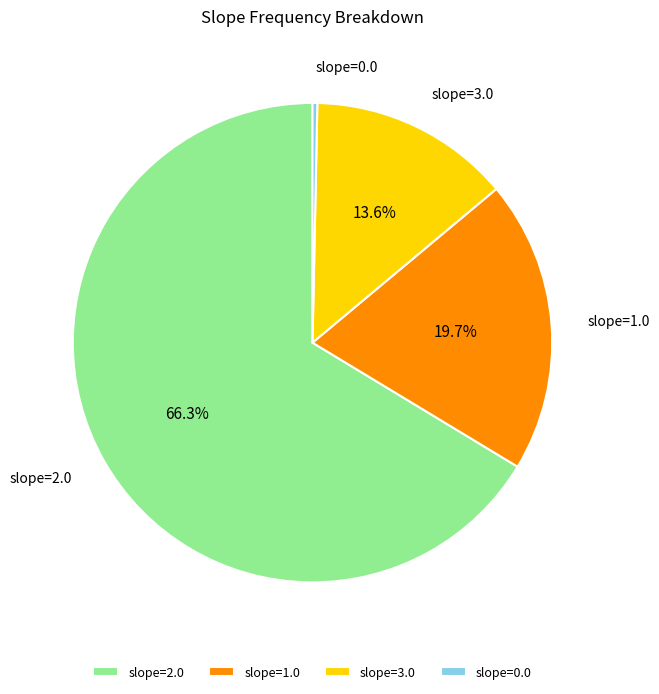

Which slice represents more than half of the pie?

slope=2.0